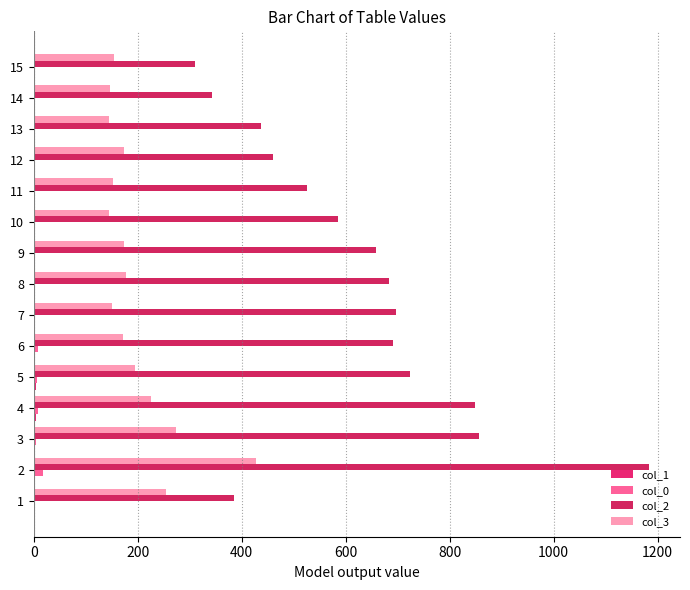

How many series are shown in this chart?

4